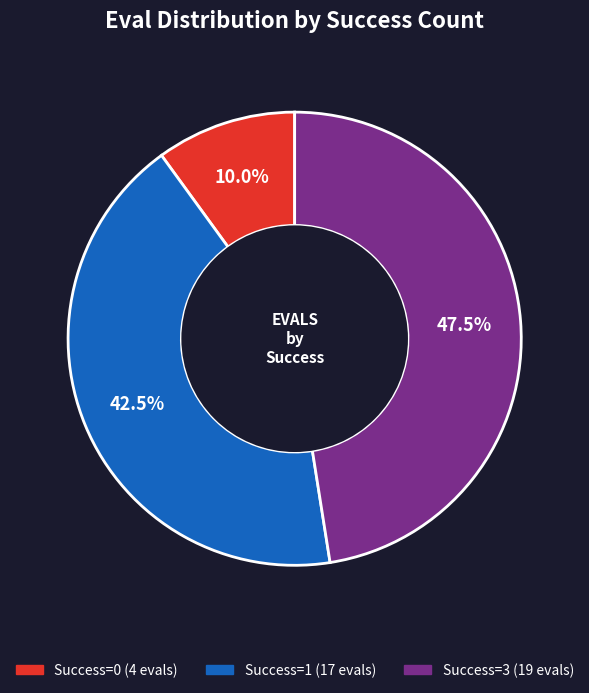

Does any single category account for the majority?

No